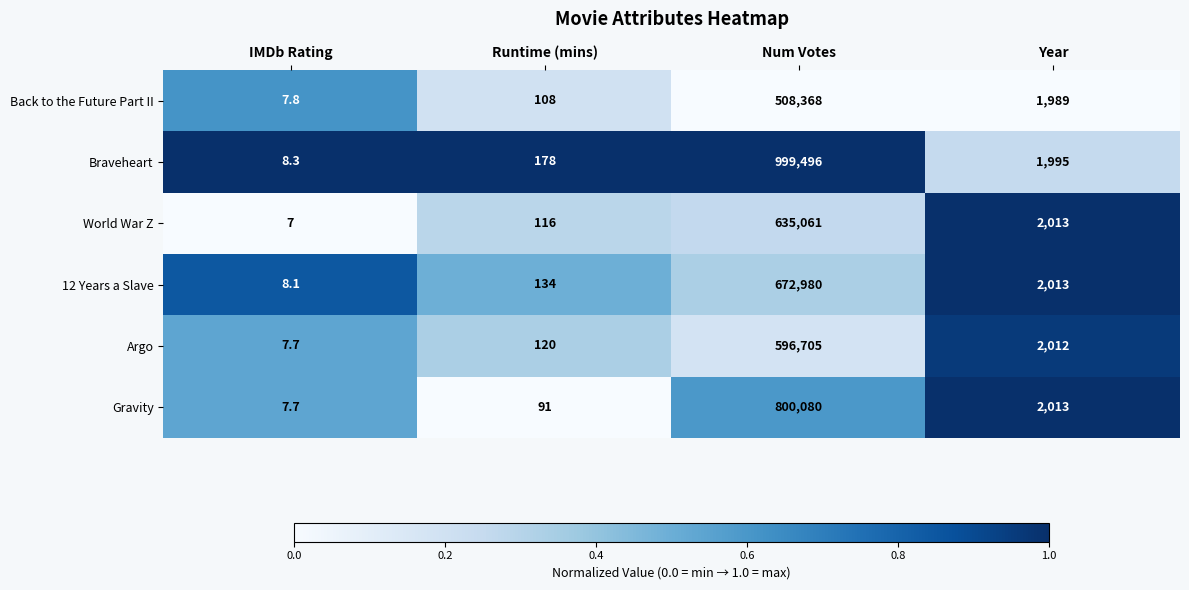

Is it true that World War Z equals 344469.4 at Num Votes?

False